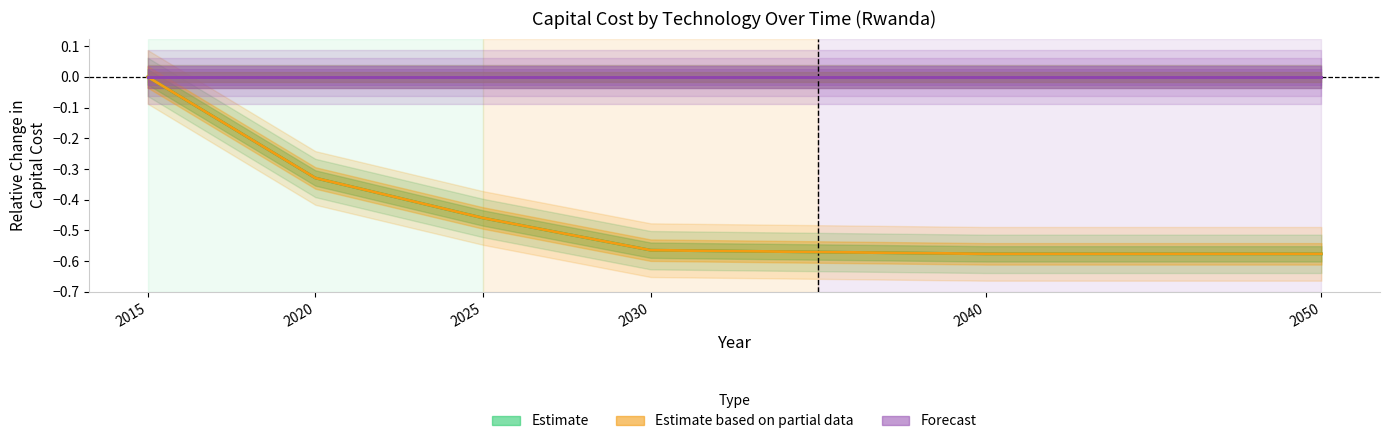

True or false: Coal Power Plant and CSP without Storage cross at least once.

False